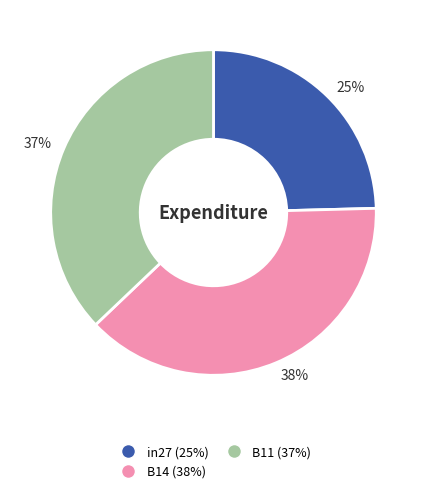

Is it true that 25% is 25% of the pie?

True